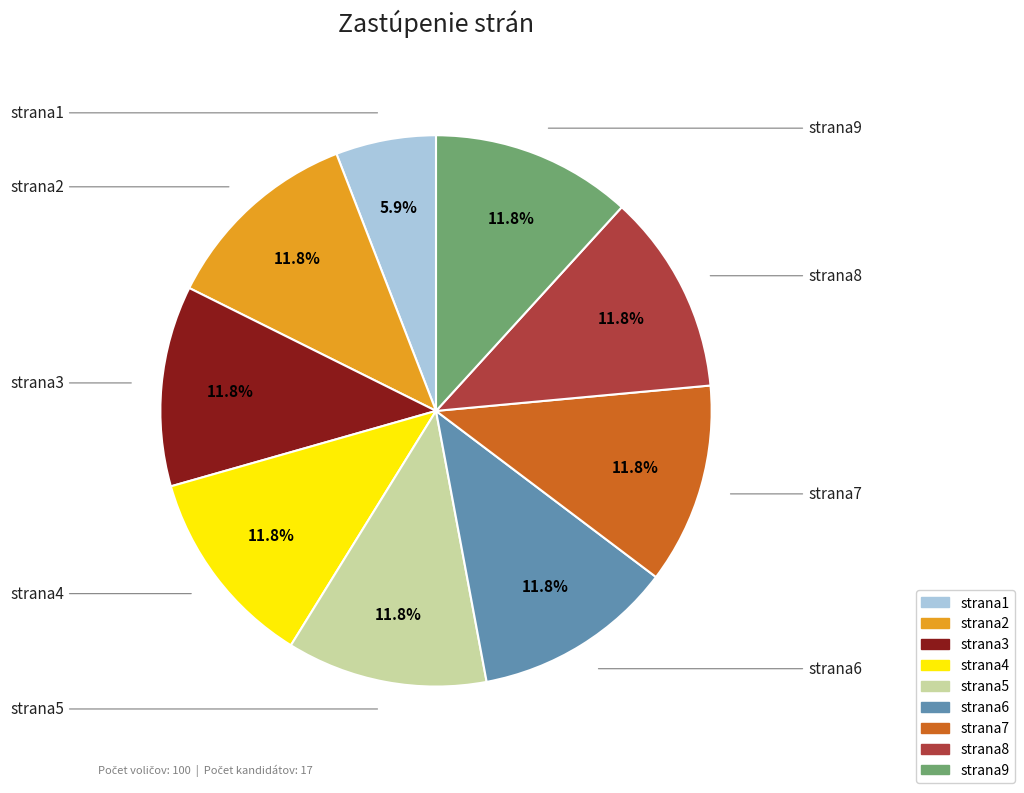

What percentage is the strana7 slice, to the nearest percent?

12%